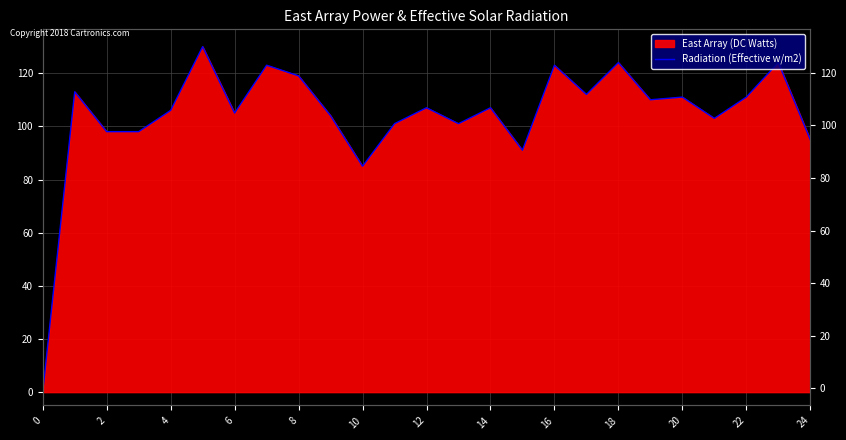

How many points are lower than both their immediate neighbors (excluding endpoints)?

7